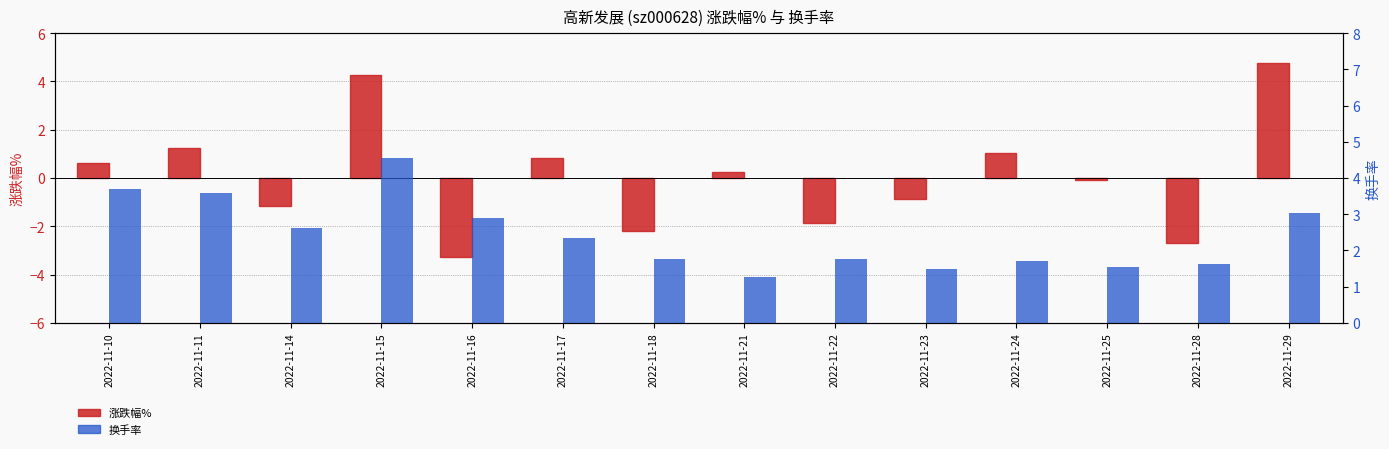

Read the 换手率 value at 2022-11-25.

1.5